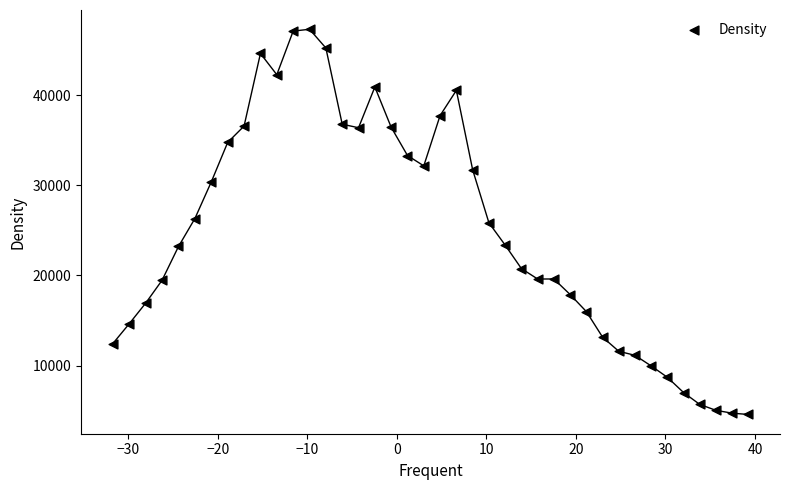

What is the range of Y values (max minus min)?

42765